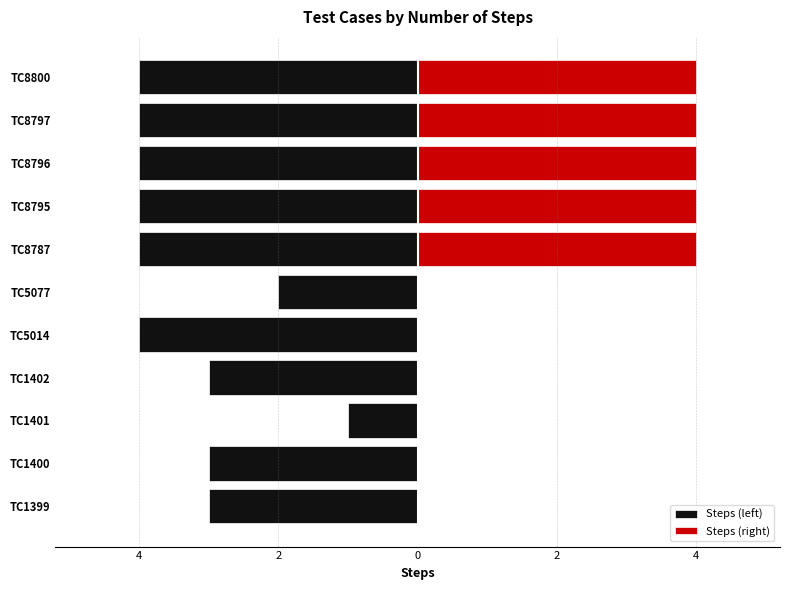

True or false: Steps (right) has a value of 4 at TC8797.

True